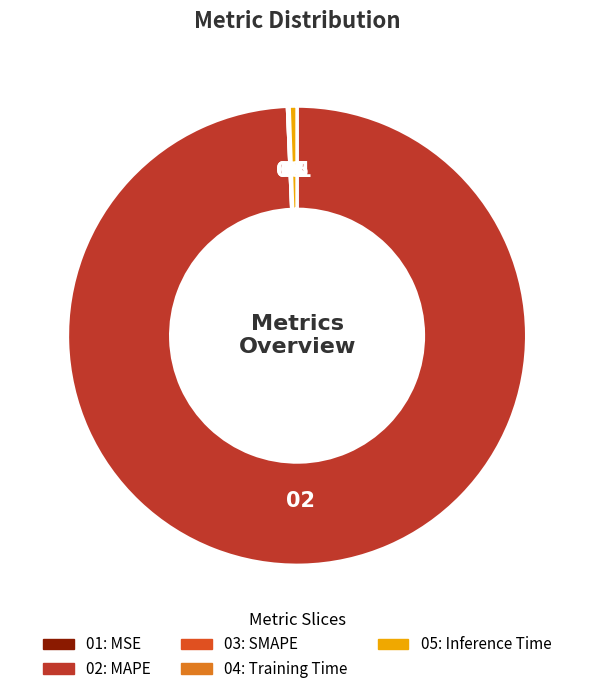

Is there a majority slice in this chart?

Yes